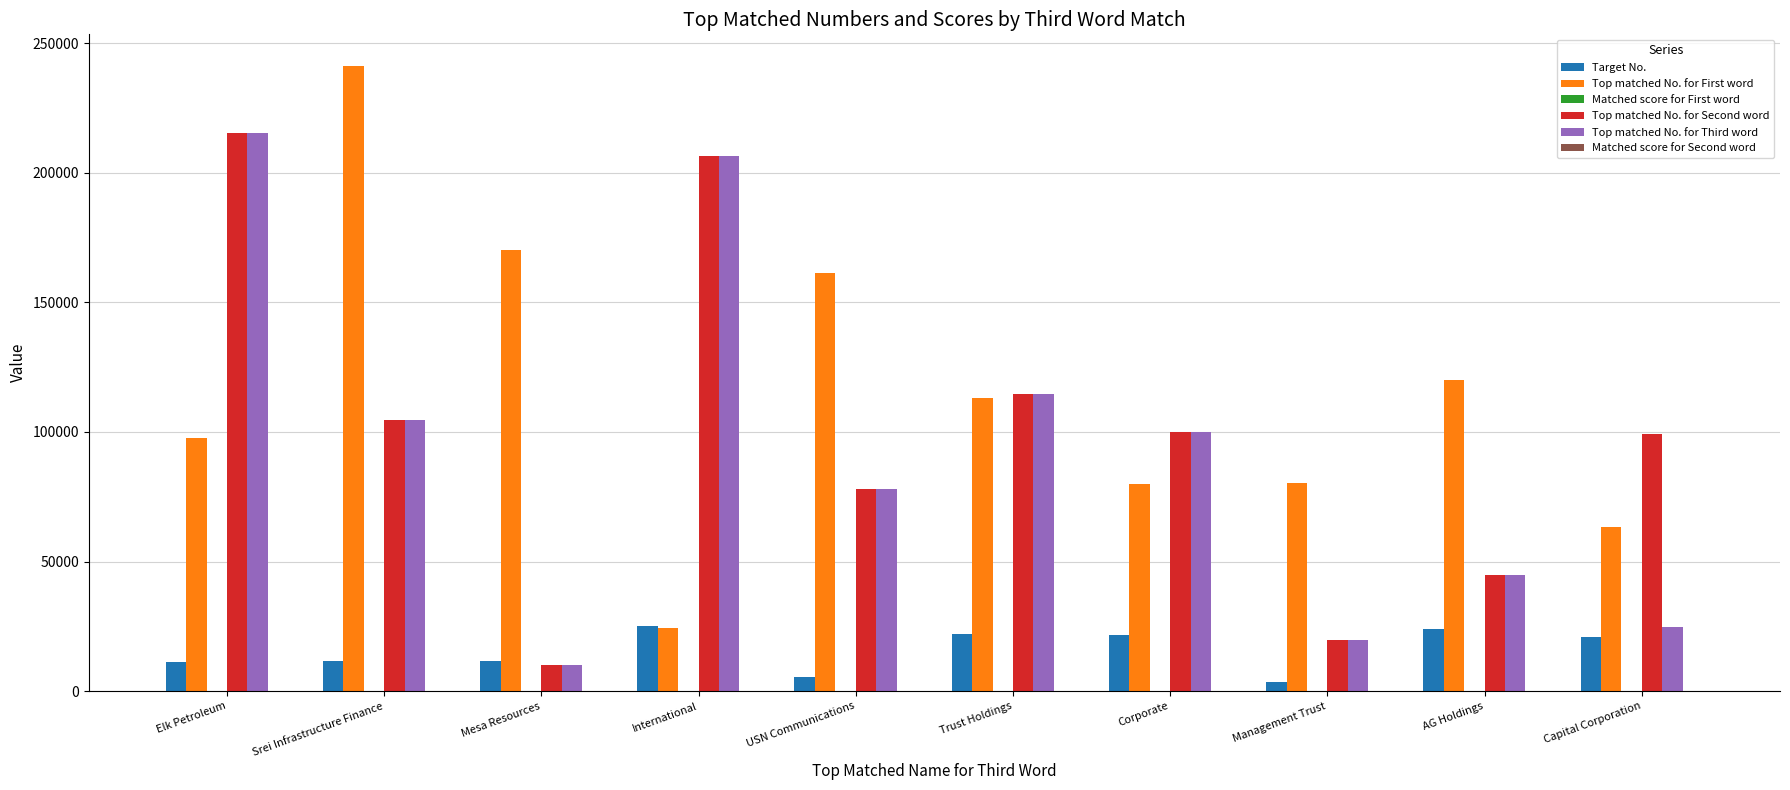

At which label is Target No. closest to 14207?

Mesa Resources